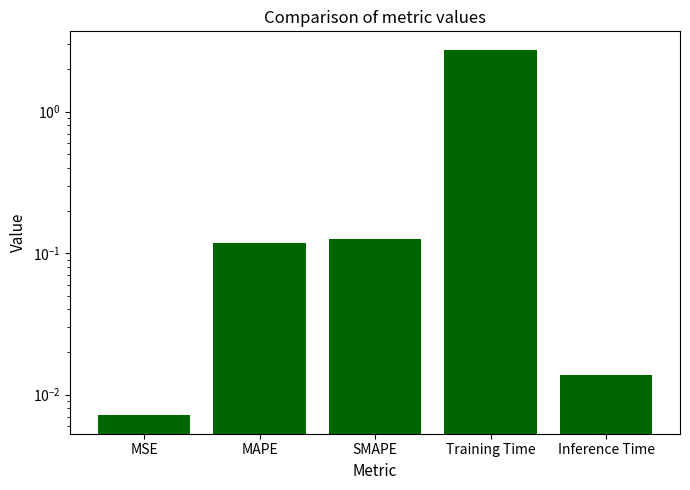

Reading right to left, transcribe all the data shown in this chart.

Inference Time=0.0	Training Time=2.7	SMAPE=0.1	MAPE=0.1	MSE=0.0